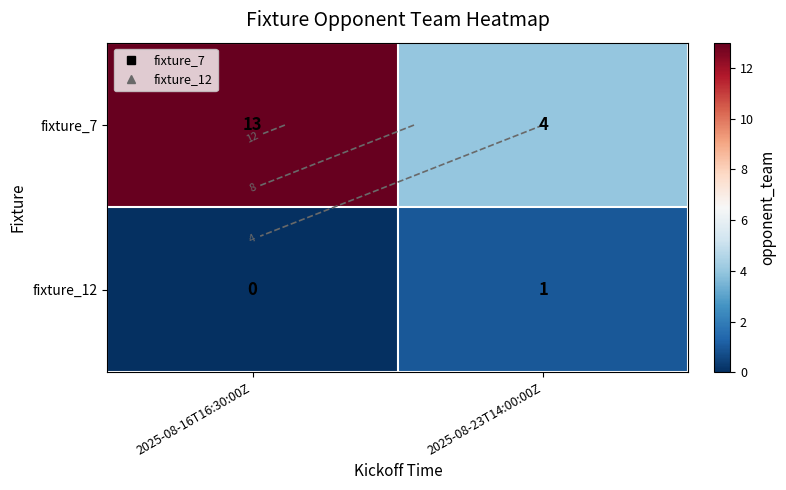

At which category is the sum across all series the highest?

2025-08-16T16:30:00Z